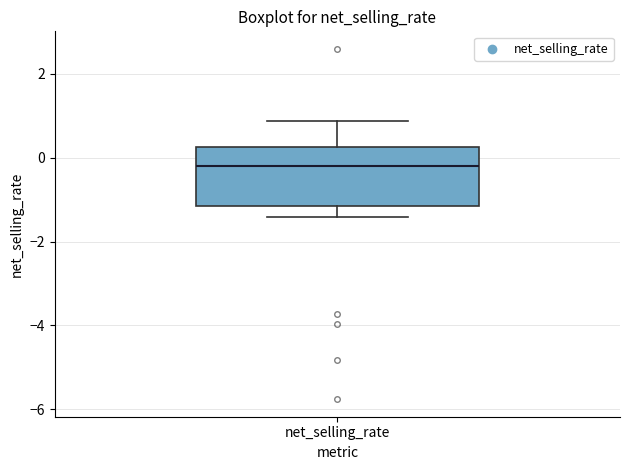

Read this box plot against the y-axis: the position of the median line, the range covered by the box, and the ends of both whiskers. The values are not printed on the chart, so give them approximately, as read against the axis.

median -0.2, box -1.2 to 0.2, whiskers -1.4 to 0.8